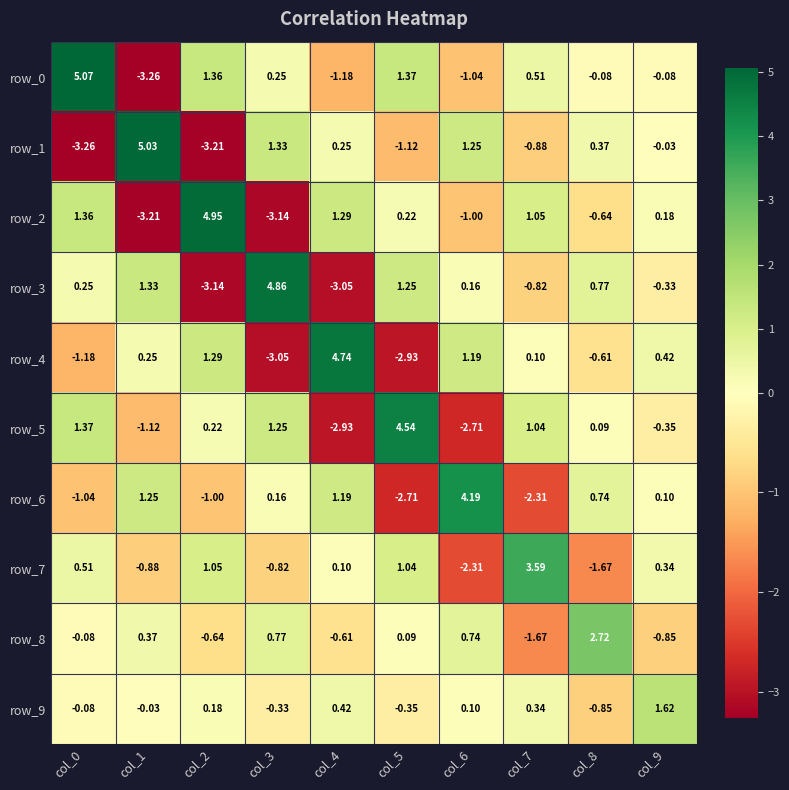

What is the difference between the highest and lowest values at col_9?

2.5